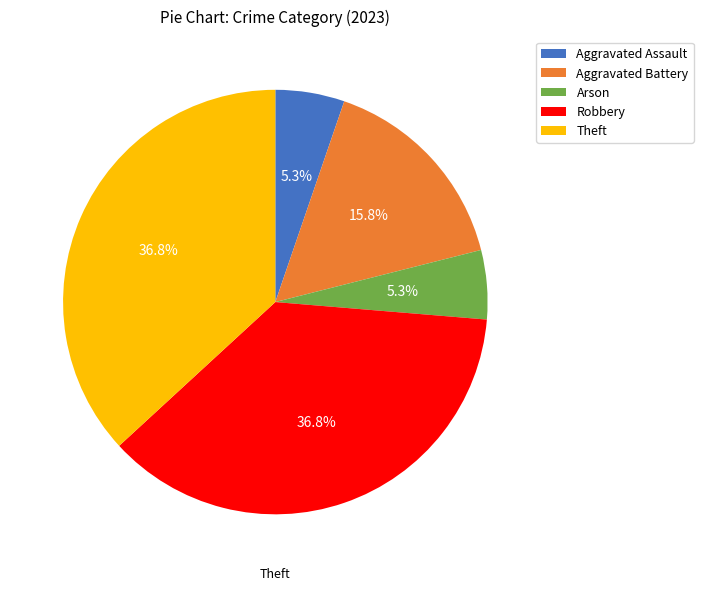

Does any single category account for the majority?

No